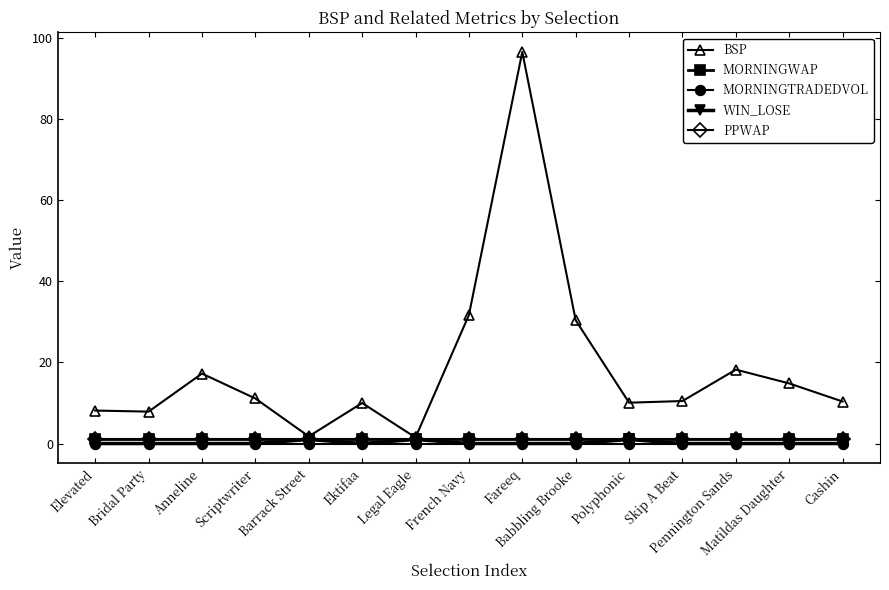

Does the chart have visible grid lines?

No